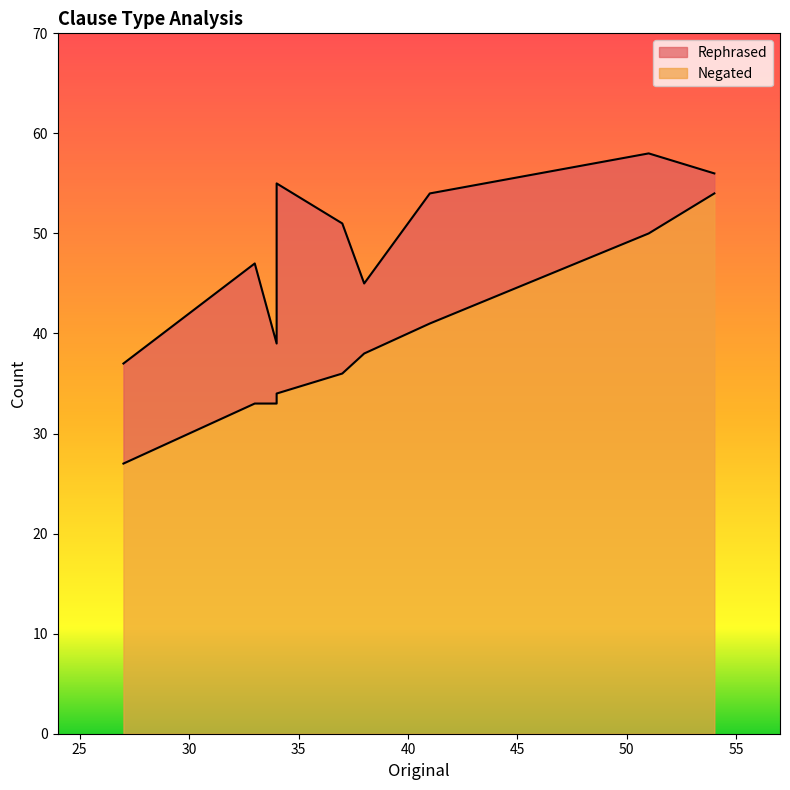

What is the value of the Rephrased point at the 9th from the left?

56